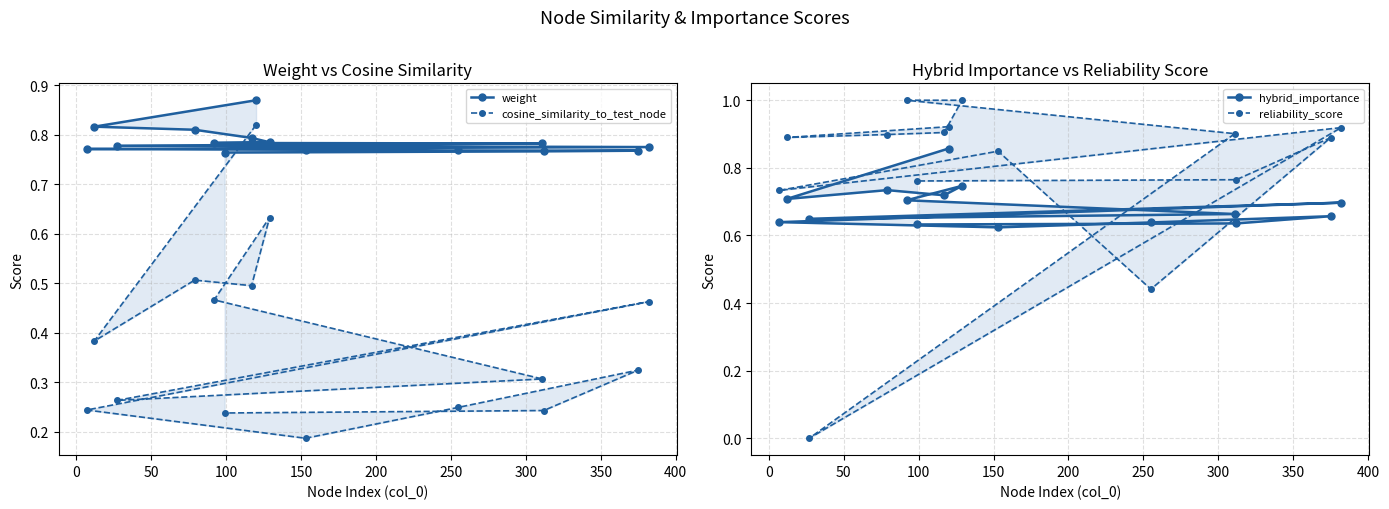

True or false: reliability_score has more than 1 interior local peaks.

True